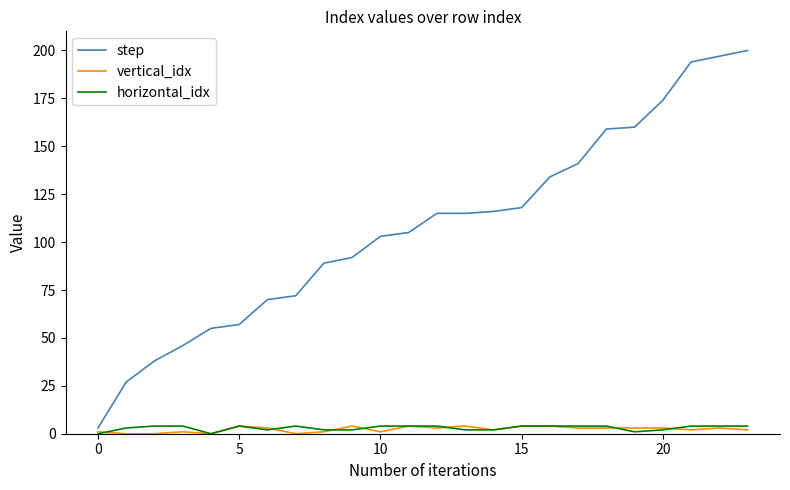

Which series has the largest total across all categories?

step